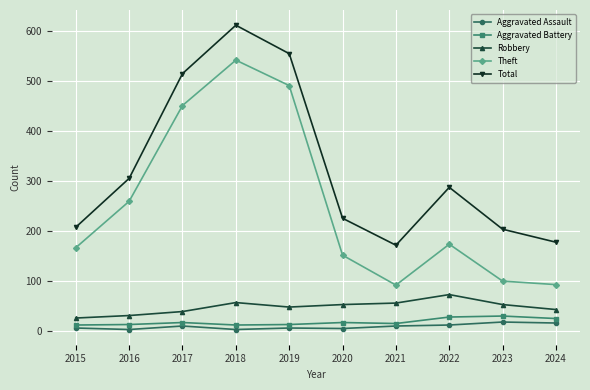

At which category is the sum across all series the highest?

2018